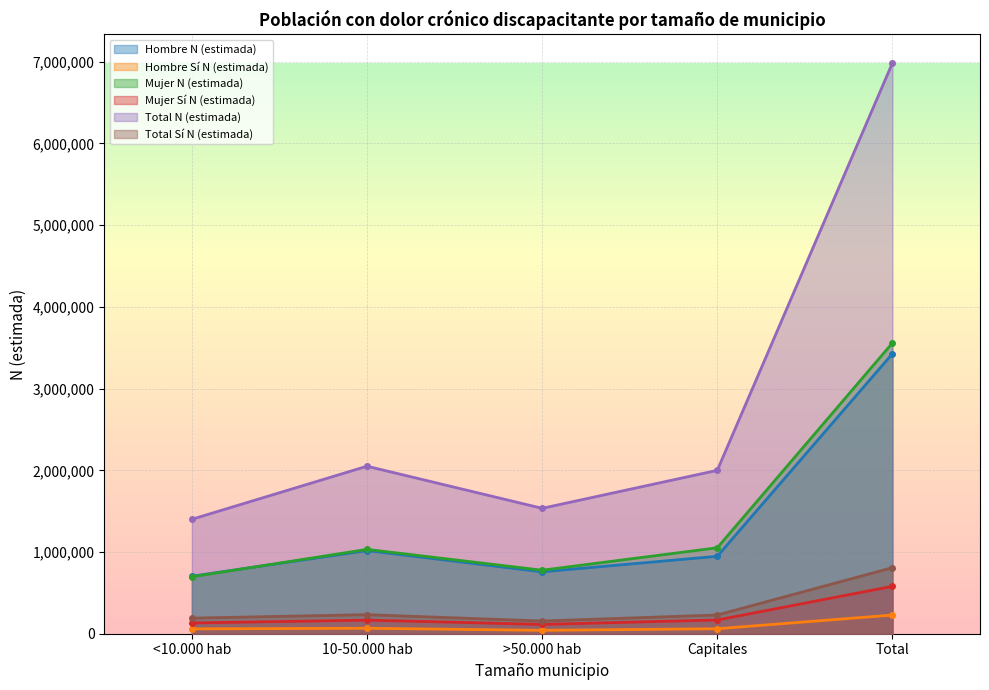

What is the sum of all Mujer Sí N (estimada) values?

1160467